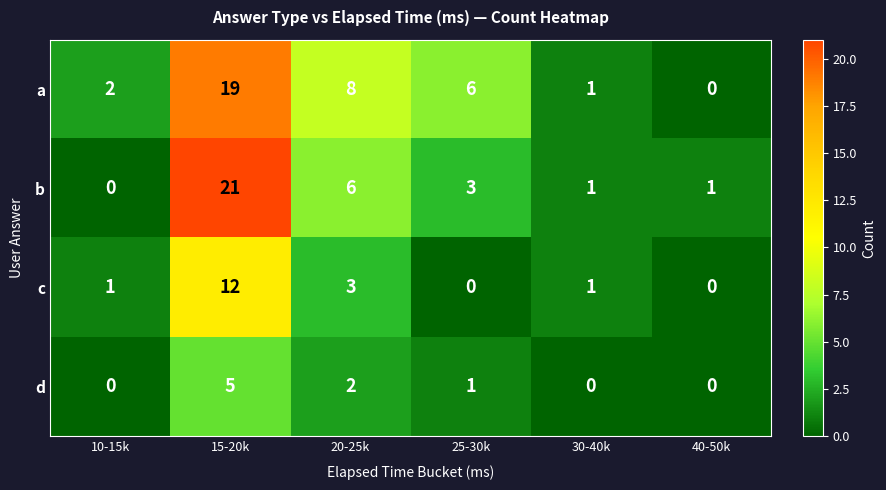

What is the difference between the maximum and second lowest values in the a series?

18